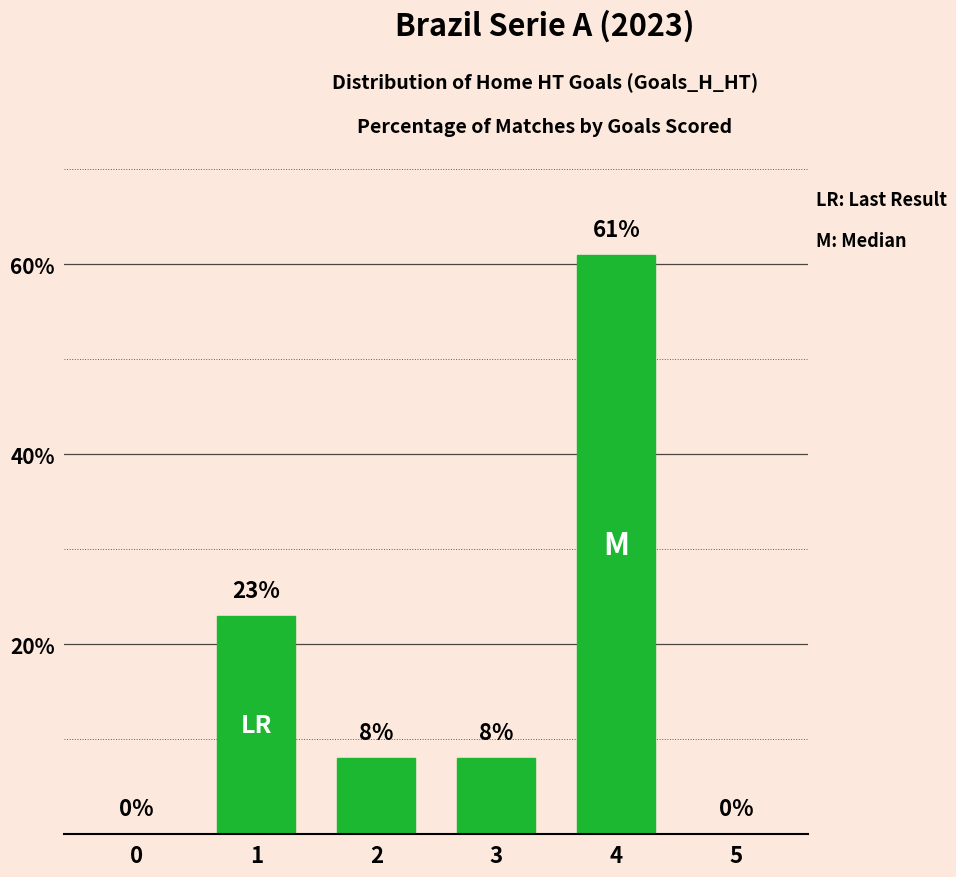

True or false: the data shows 2 at 3.

False